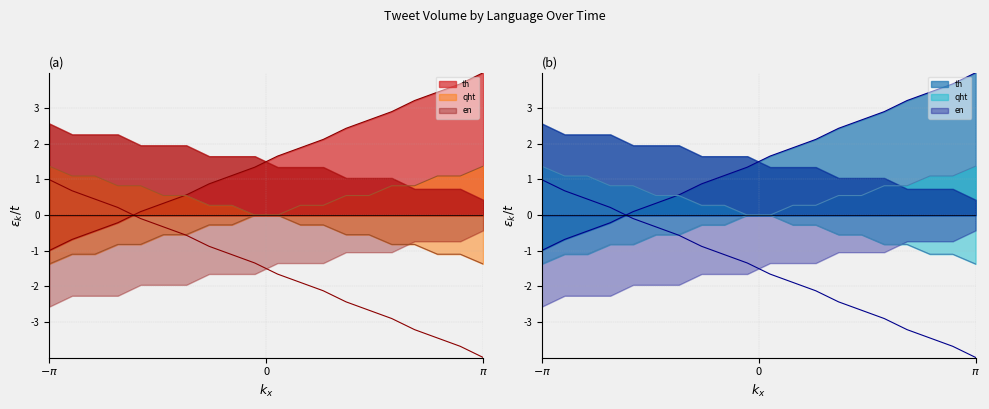

What is the difference between the second highest and second lowest values in the th series?

4.4